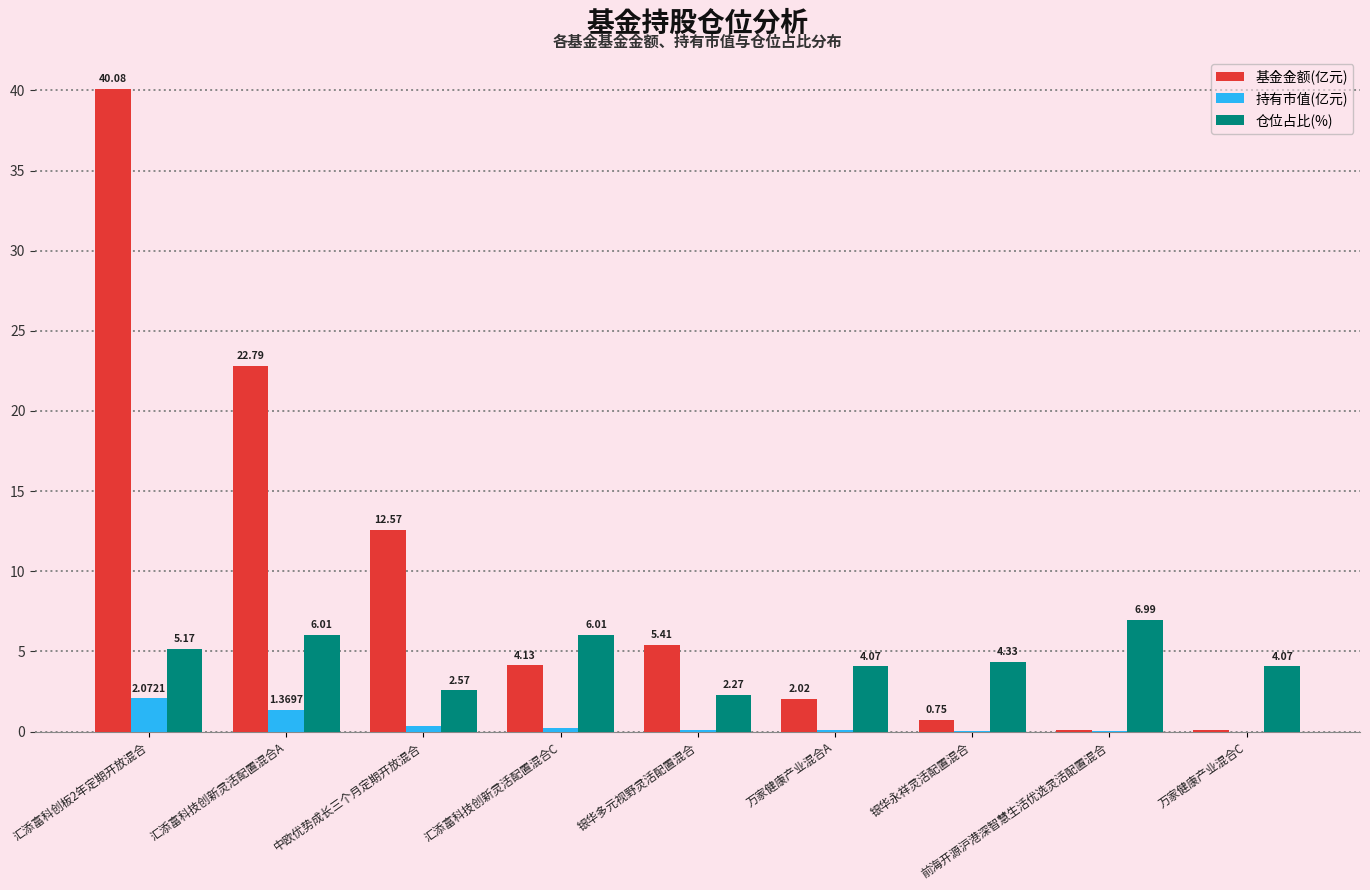

Which series has the largest total across all categories?

基金金额(亿元)